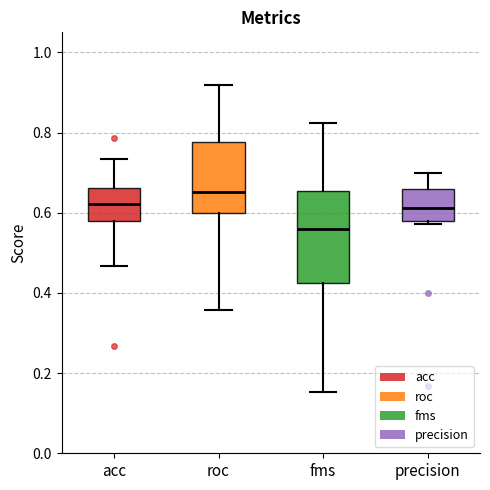

Reading left to right, read every box against the y-axis: the position of its median line, the range the box covers, and the ends of its whiskers. The values are not printed on the chart, so give them approximately, as read against the axis.

acc: median 0.62, box 0.58 to 0.66, whiskers 0.46 to 0.74
roc: median 0.66, box 0.60 to 0.78, whiskers 0.36 to 0.92
fms: median 0.56, box 0.42 to 0.66, whiskers 0.16 to 0.82
precision: median 0.62, box 0.58 to 0.66, whiskers 0.58 (just below the box's lower edge) to 0.70